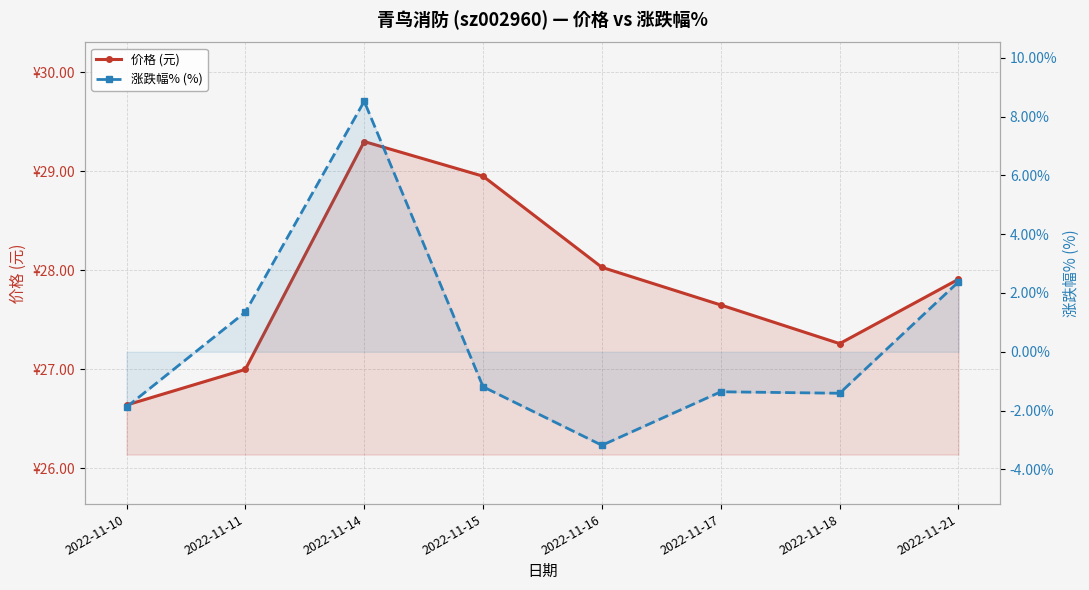

True or false: 价格 (元) and 涨跌幅% (%) intersect in this chart.

False